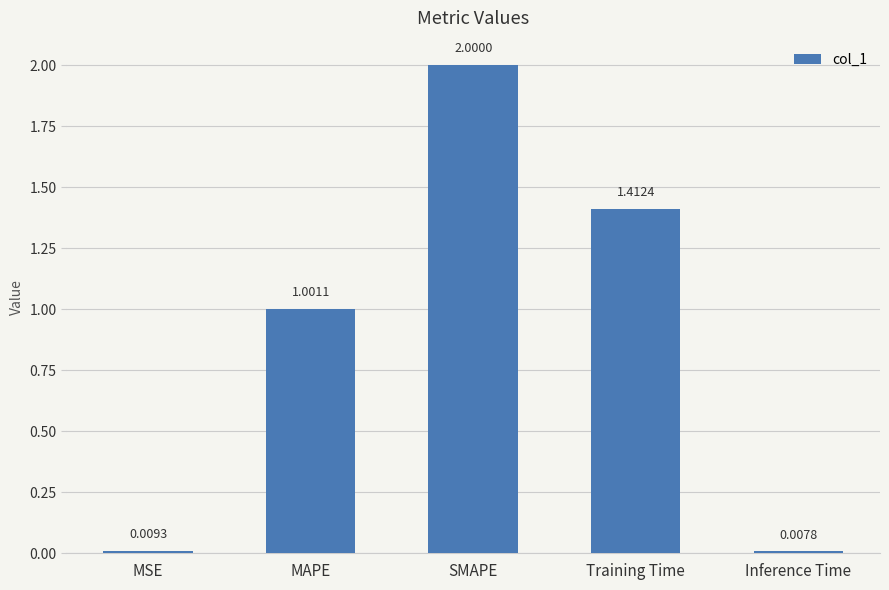

What is the label of the 1st bar from the right?

Inference Time